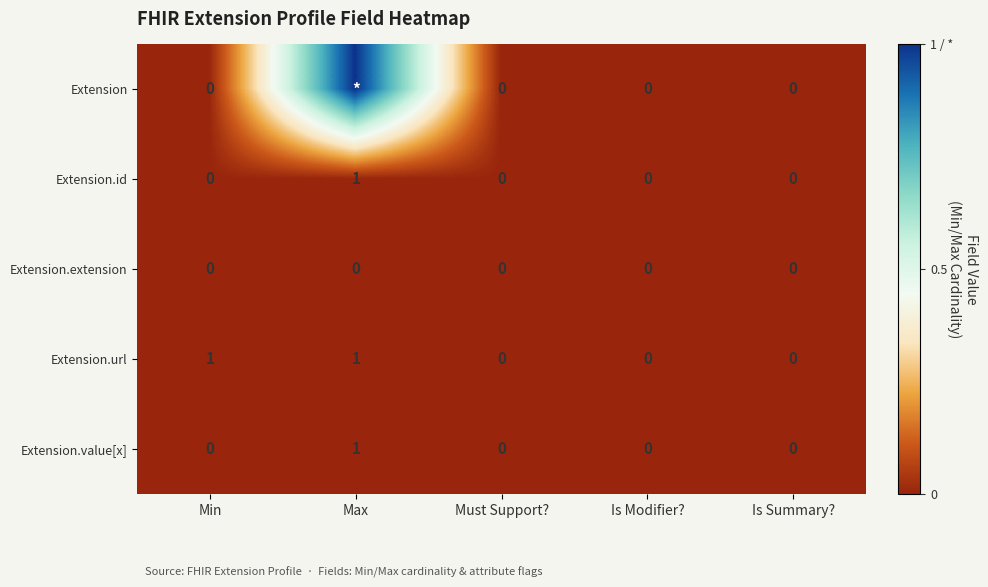

The Extension.extension series shows 0 at Is Modifier?. True or false?

True